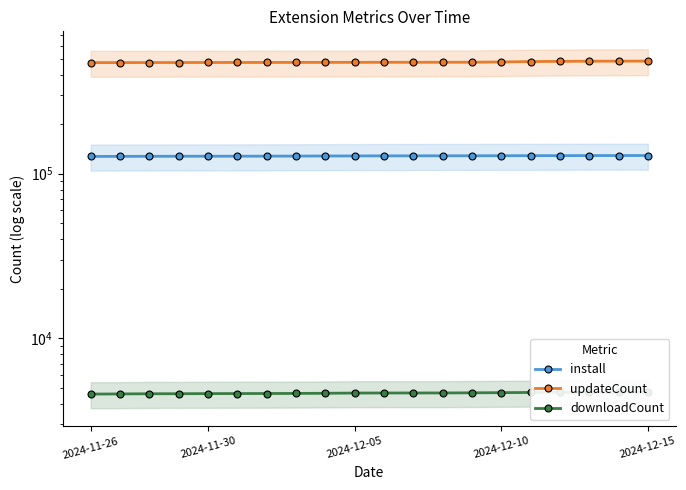

Which category has the lowest value in the install series?

2024-11-26